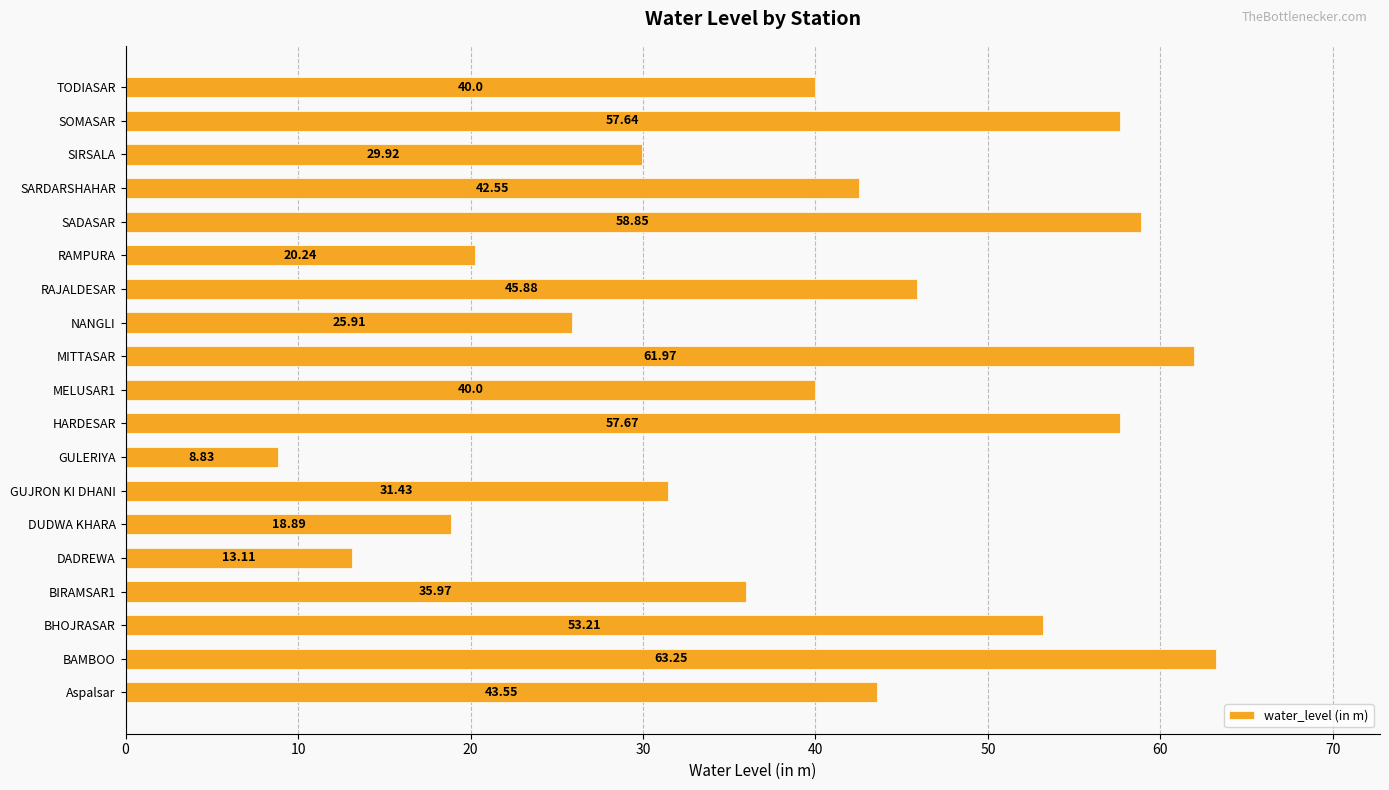

What is the ratio of the value at GUJRON KI DHANI to the value at BIRAMSAR1?

0.9